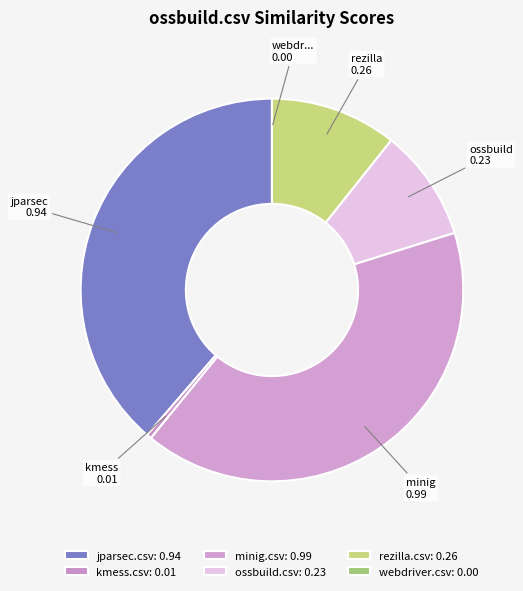

To the nearest percent, what is the average slice percentage?

17%